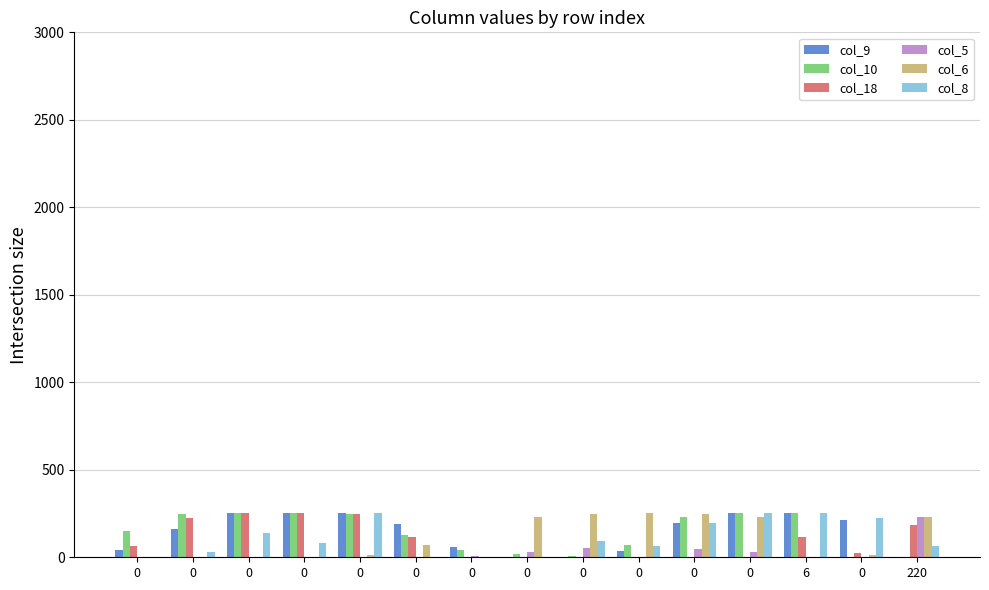

What is the difference between the highest and lowest values at 0?

153